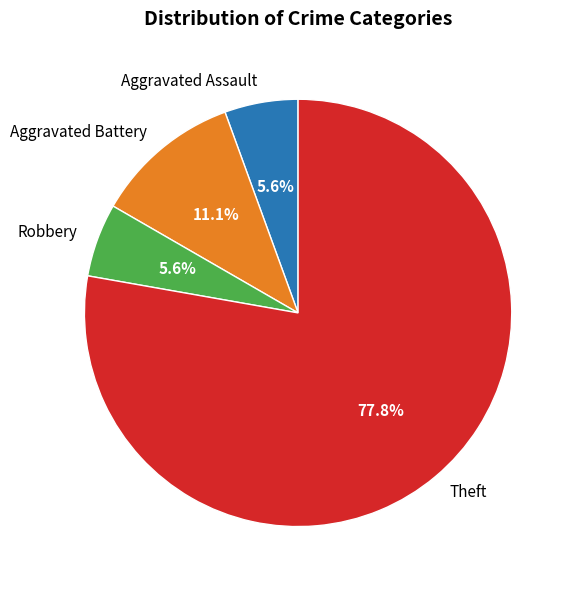

How much of the chart is everything except Aggravated Assault?

94.4%